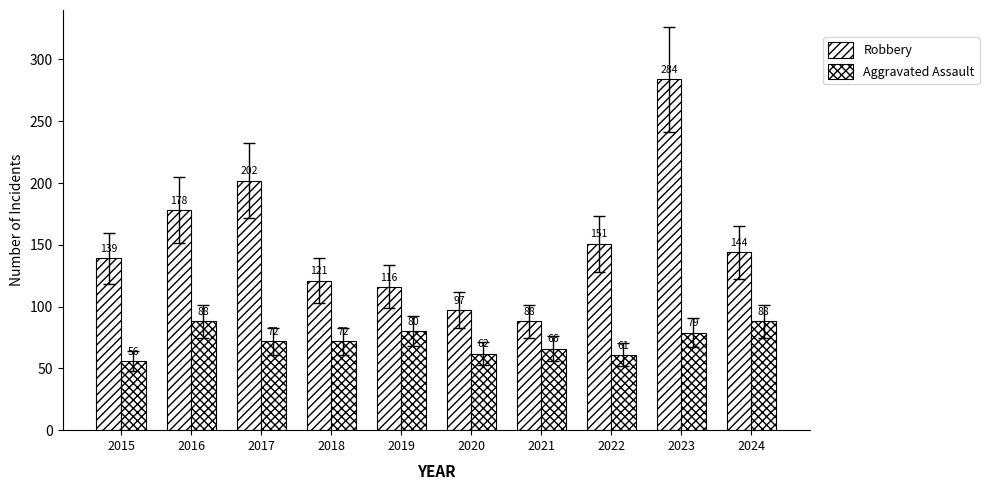

How many values in the Aggravated Assault series are below 72?

4